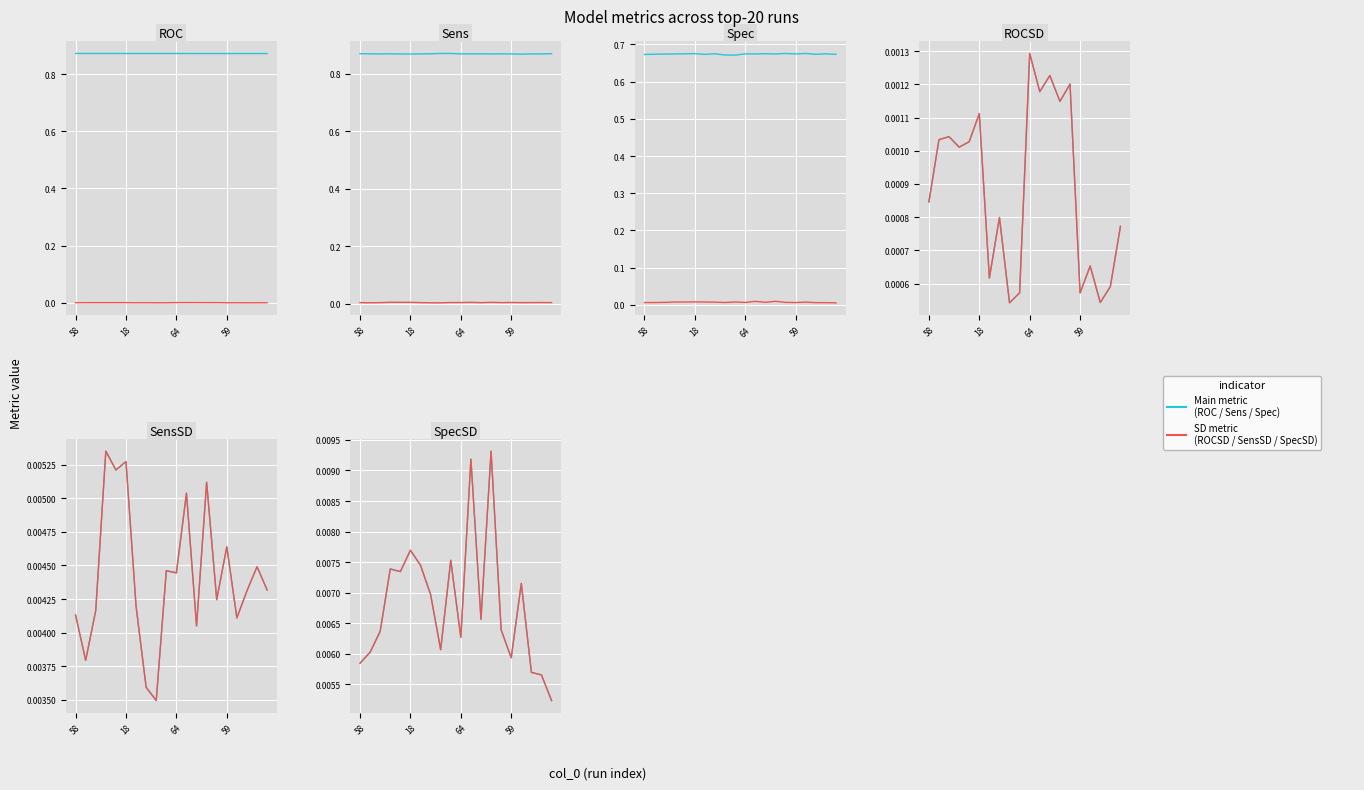

The value of Main metric at 7 is 0.0. True or false?

False